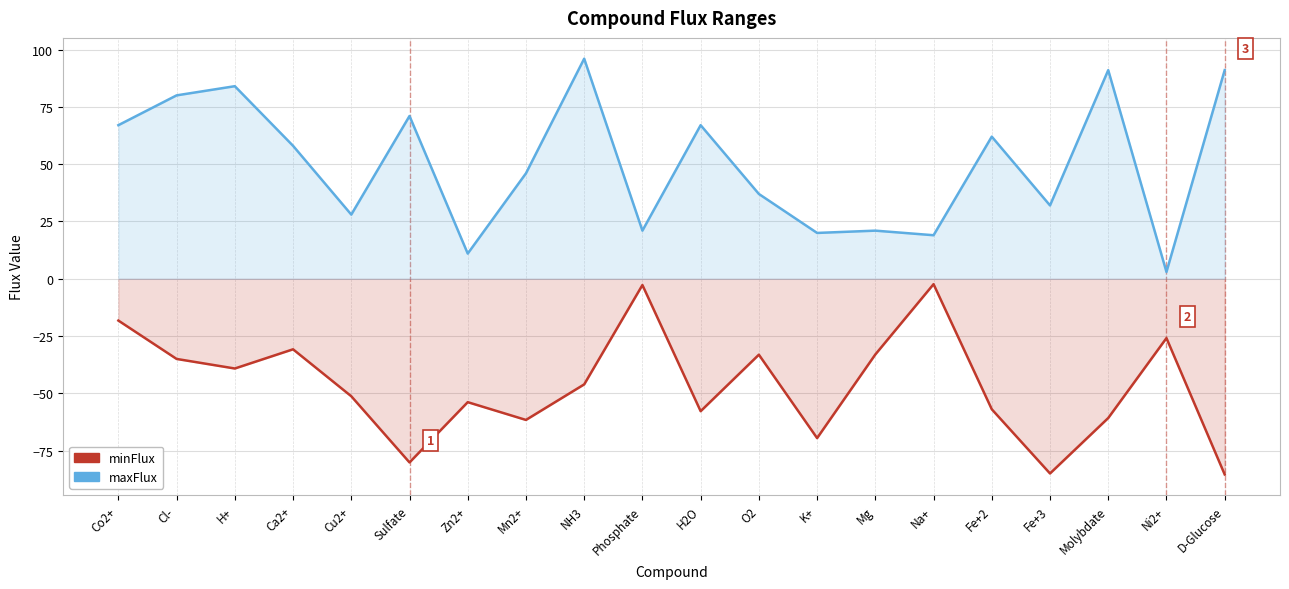

Which series has the widest spread of values?

maxFlux